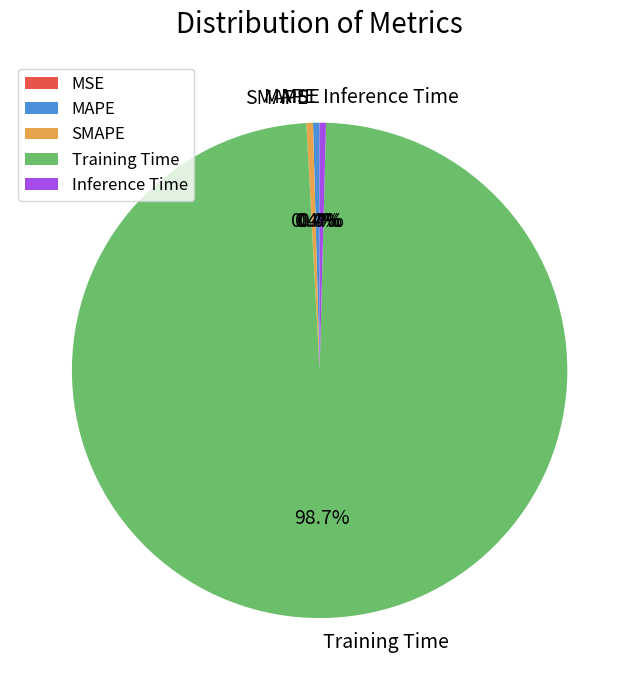

Which category has the biggest portion of the pie?

Training Time